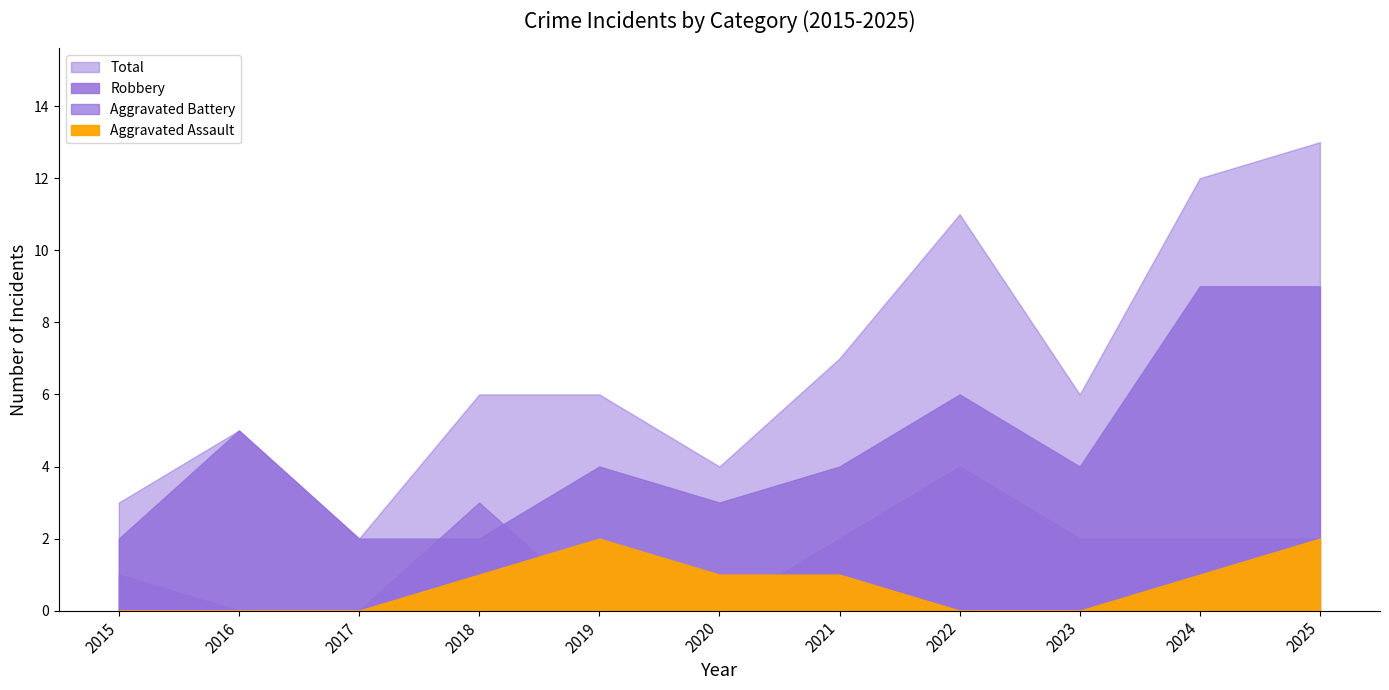

What is the average value of the Robbery series?

5